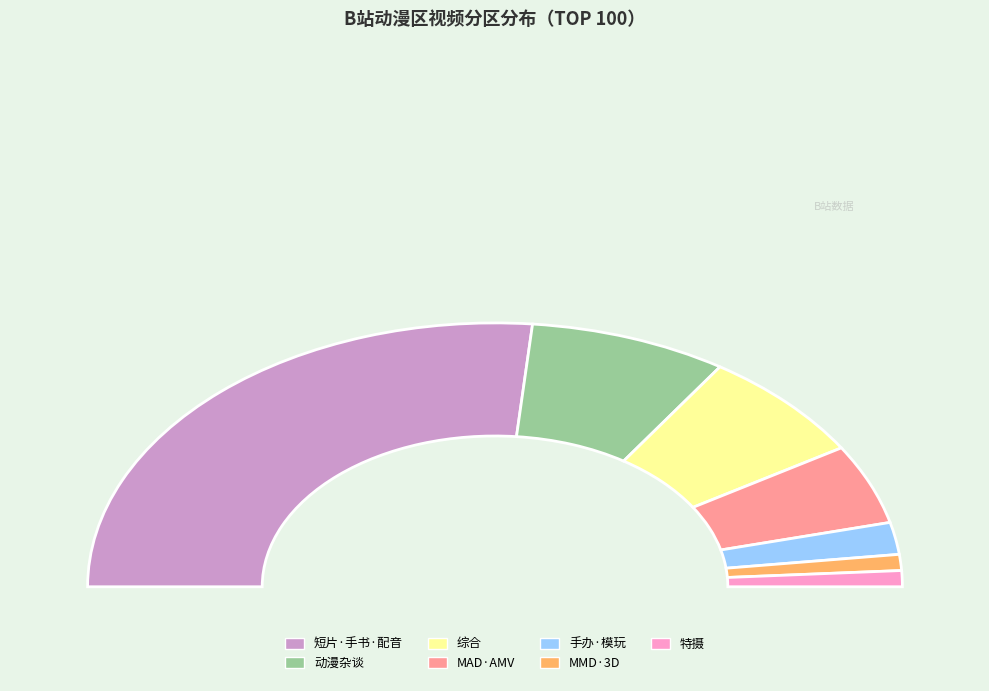

Which category has the smallest portion of the pie?

MMD·3D